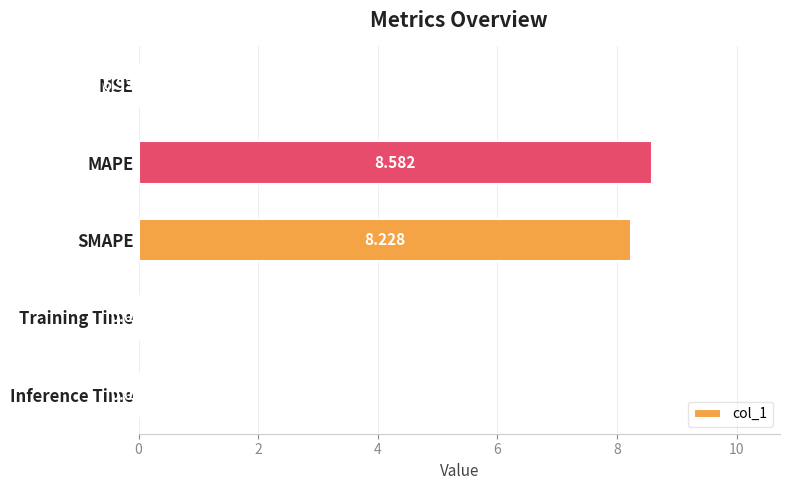

Between Inference Time and Training Time, which is larger?

Inference Time